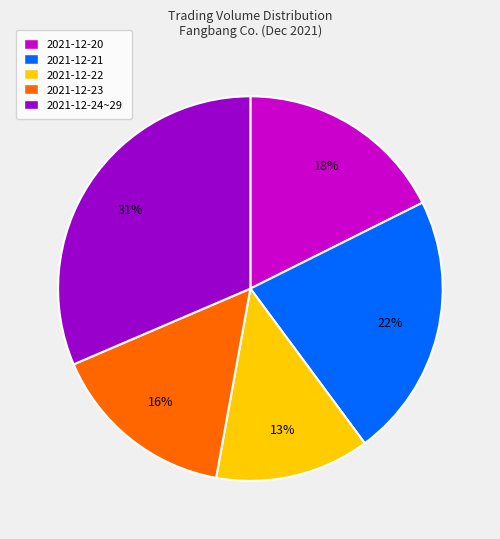

Rank the categories by value from highest to lowest.

2021-12-24~29, 2021-12-21, 2021-12-20, 2021-12-23, 2021-12-22